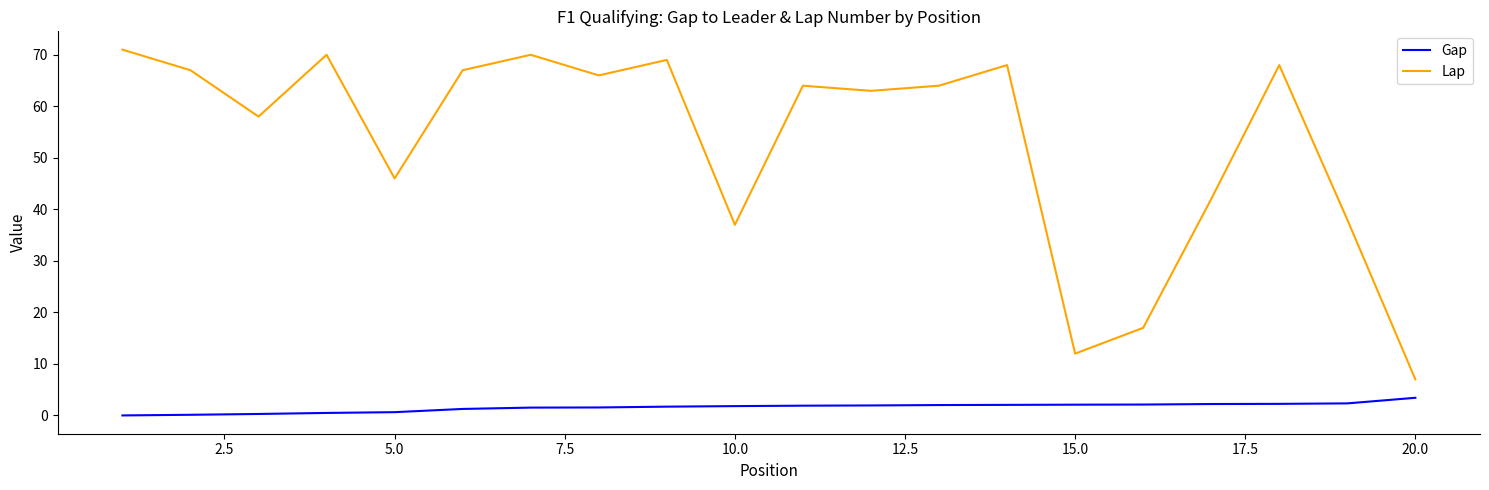

Which series has the largest total across all categories?

Lap